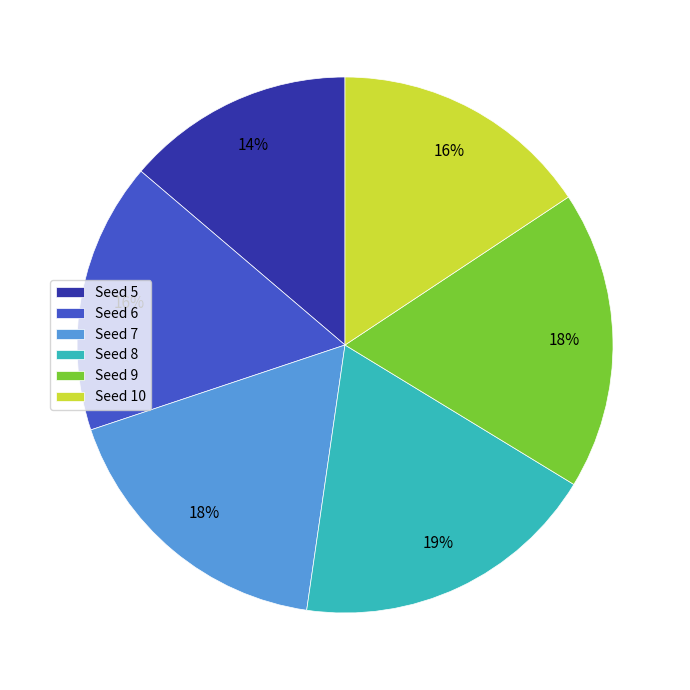

Count the number of slices in the pie.

6